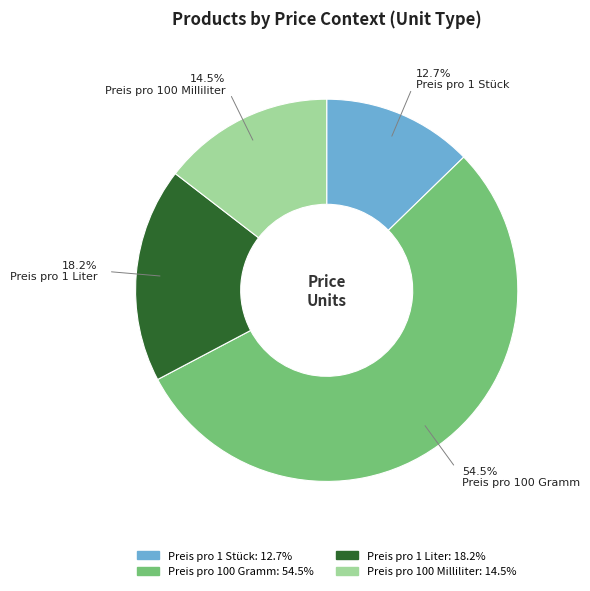

True or false: Preis pro 1 Liter accounts for 10% of the total.

False